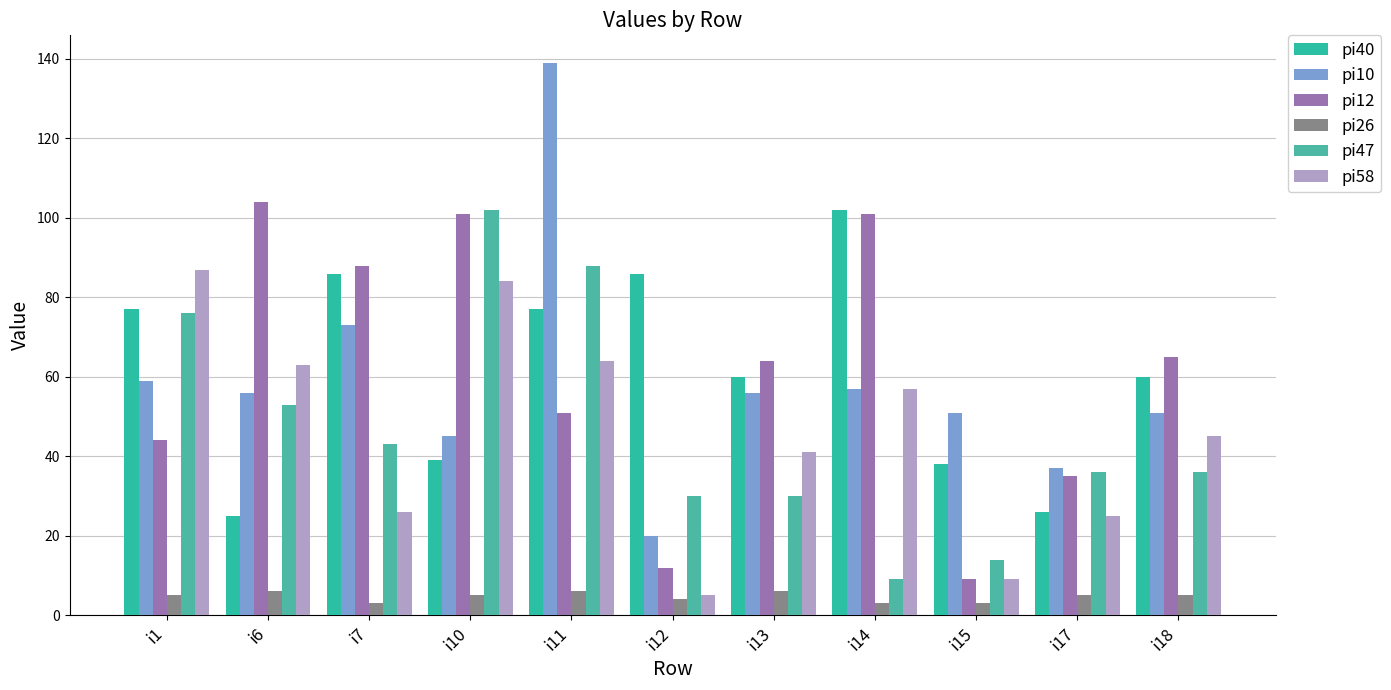

What is the average value of the pi58 series?

46